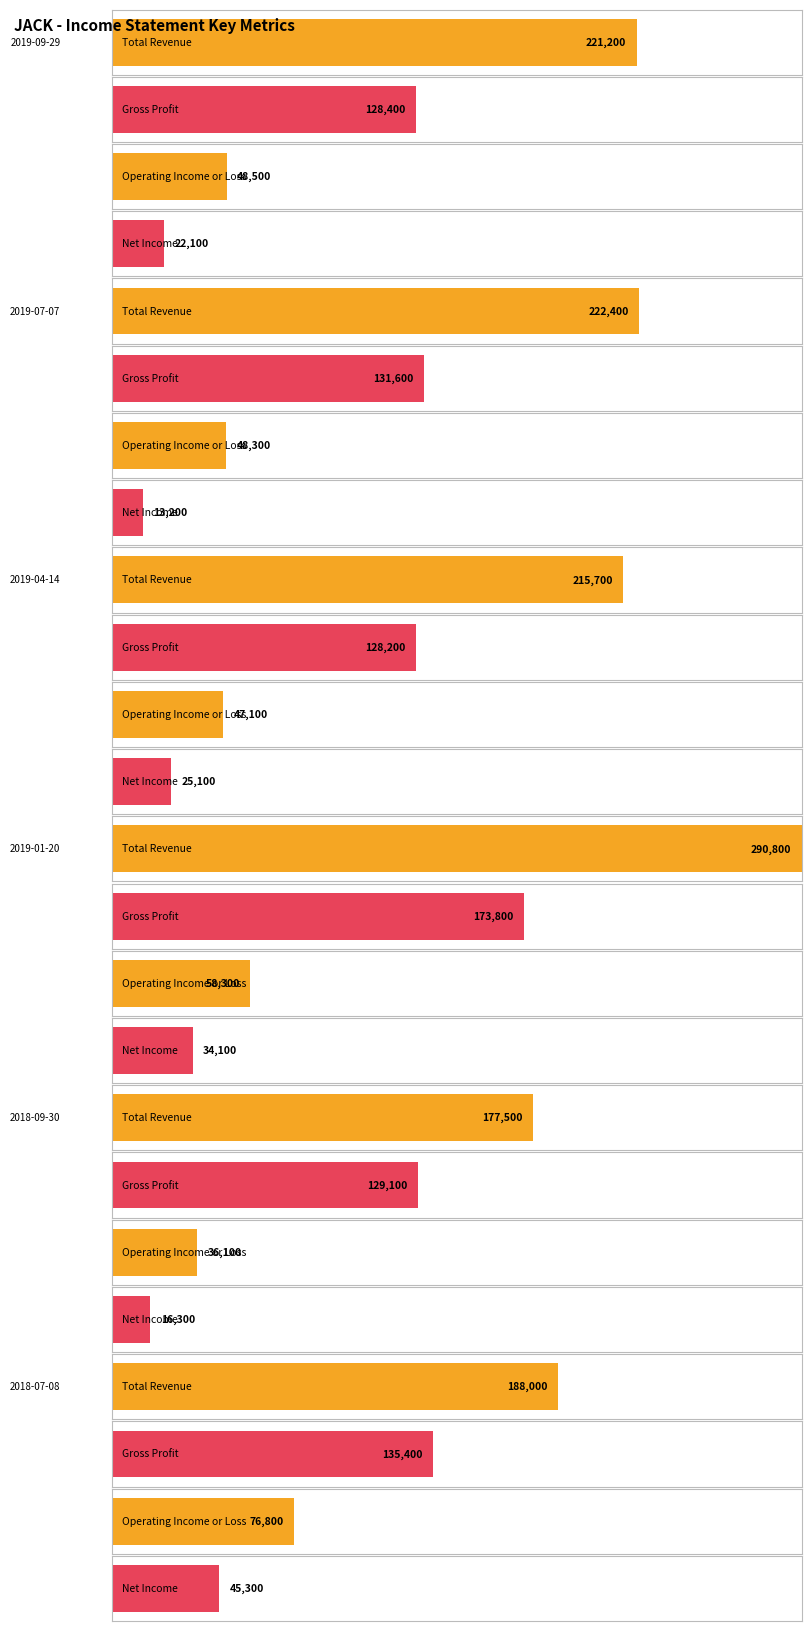

Where is Gross Profit nearest to the value 151000?

2018-07-08